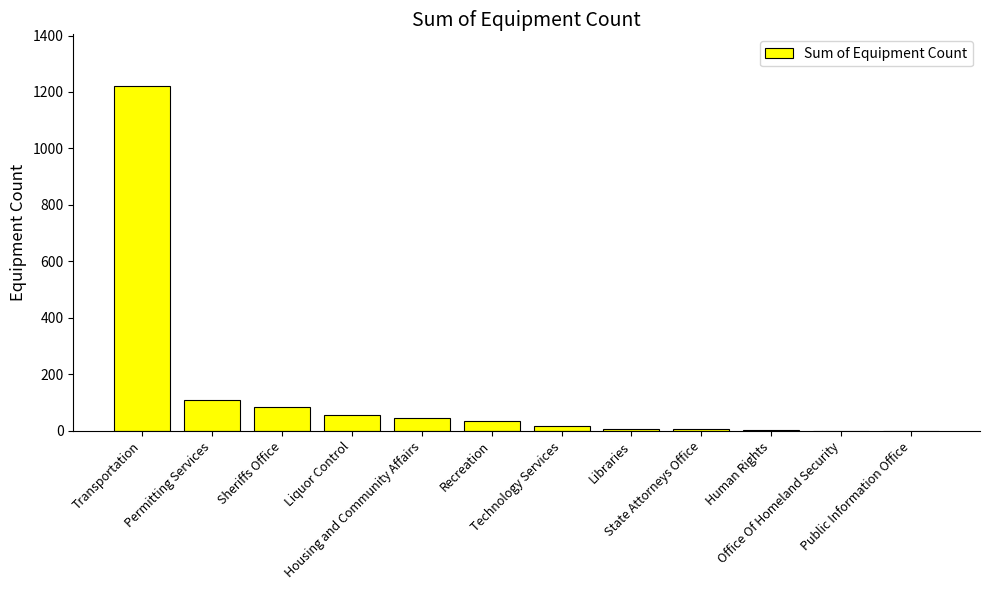

What is the sum of all values?

1582